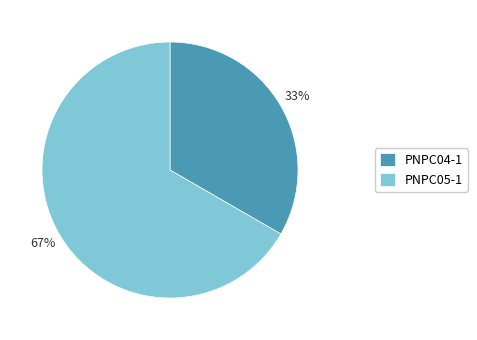

Which category has the smallest portion of the pie?

PNPC04-1